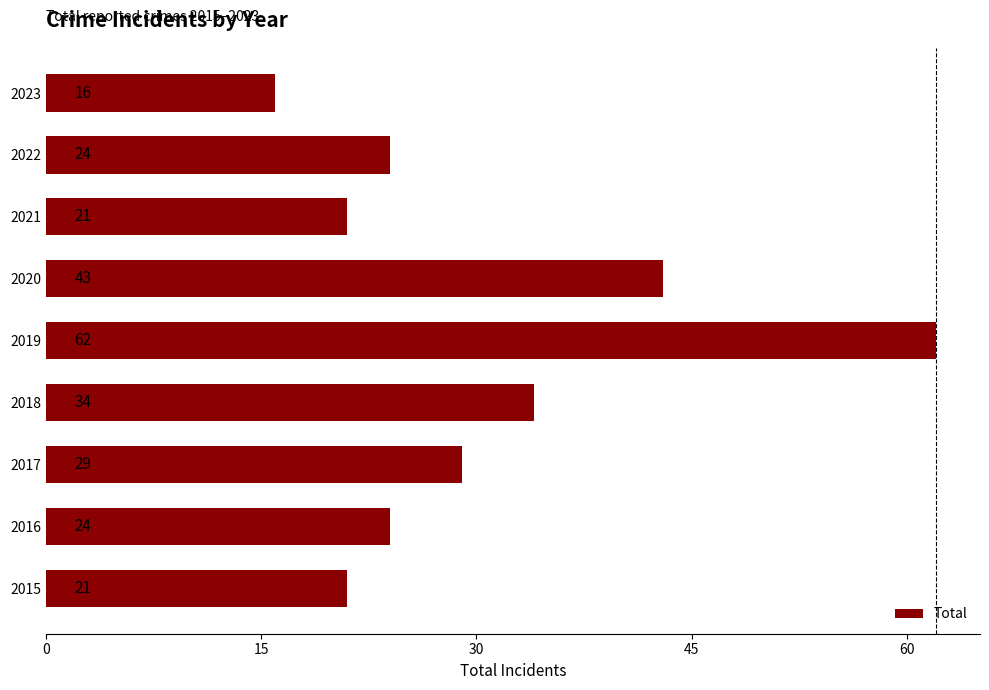

Is it true that the value at 2023 is 22?

False